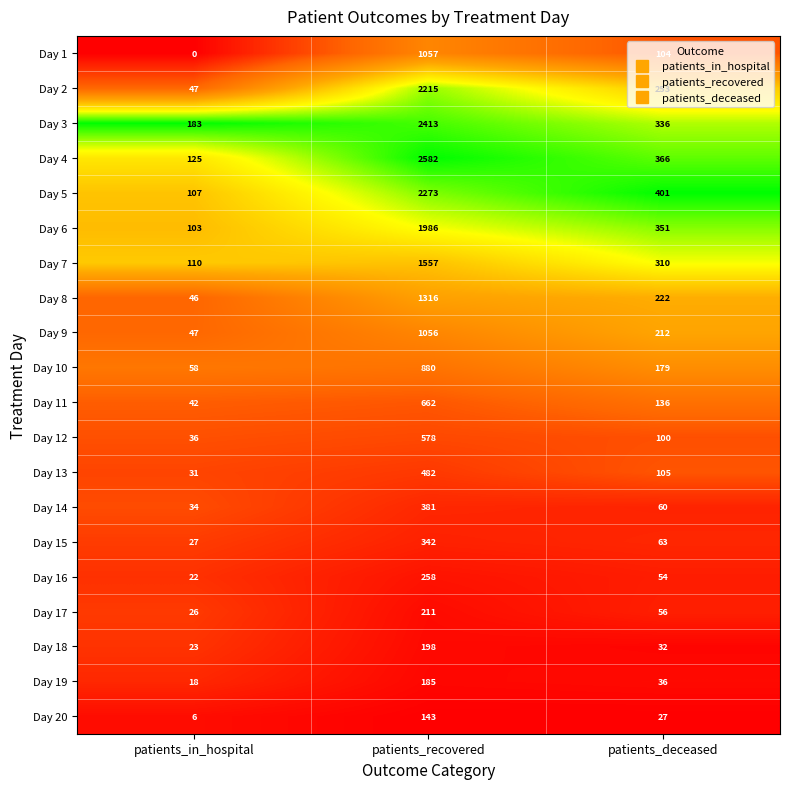

What is the highest value of the Day 15 series?

342